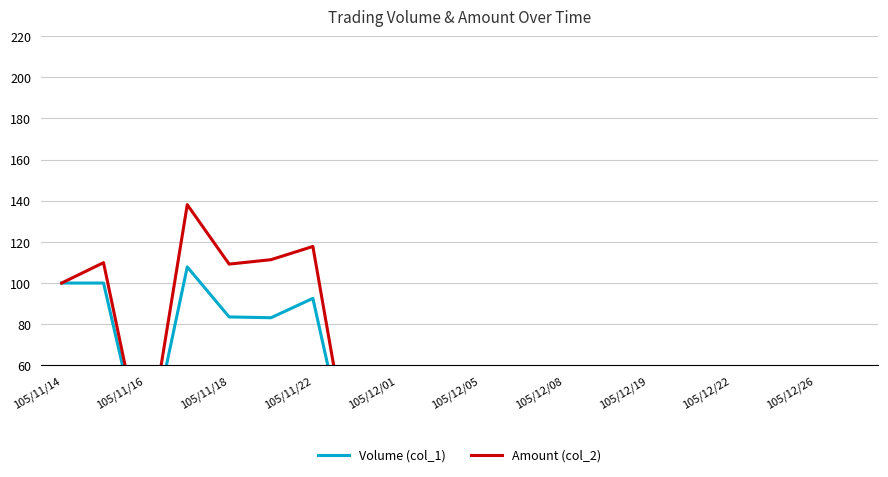

At which label does Volume (col_1) first exceed 11?

105/11/14